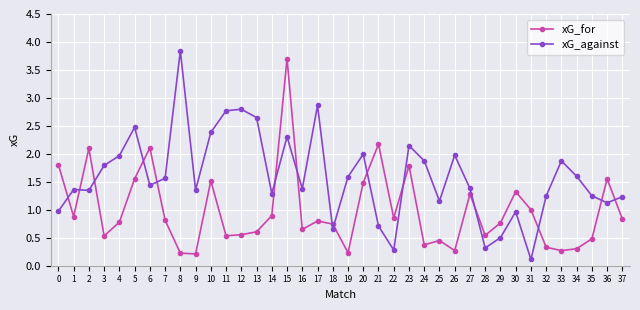

How many intersections are there between xG_for and xG_against?

15